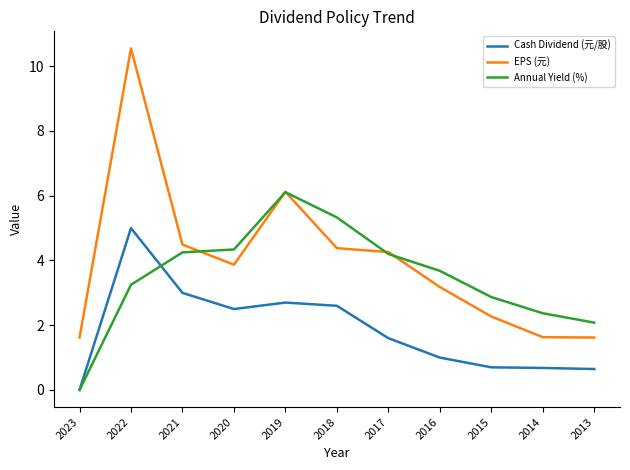

List the series in order of their overall mean, lowest first.

Cash Dividend (元/股), Annual Yield (%), EPS (元)